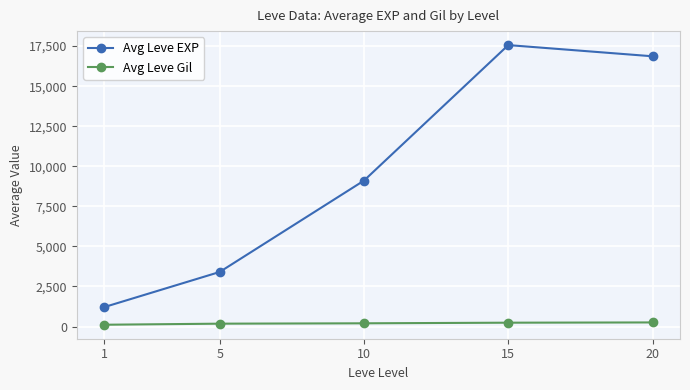

What is the maximum value shown in the chart?

17563.3